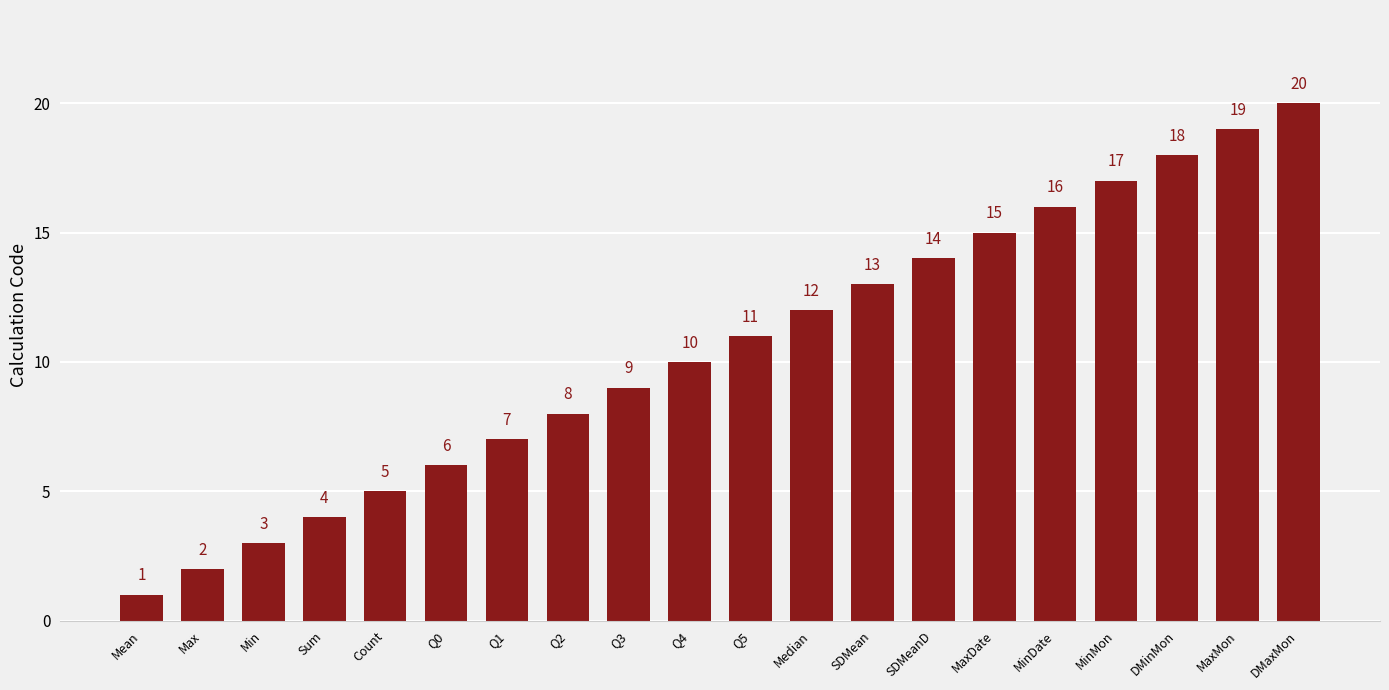

How many bars are there in total?

20